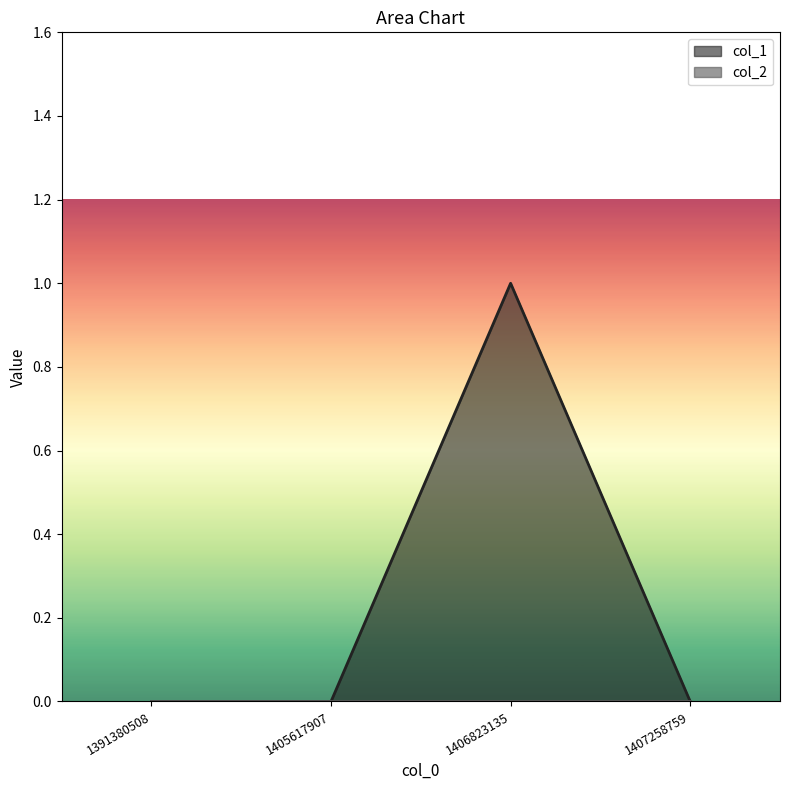

Count the values in the range 0 to 1.

4